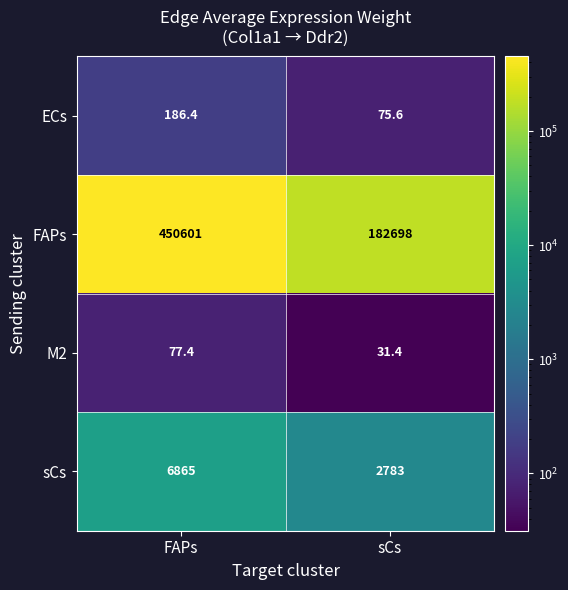

What is the total value across all series at sCs?

185588.0